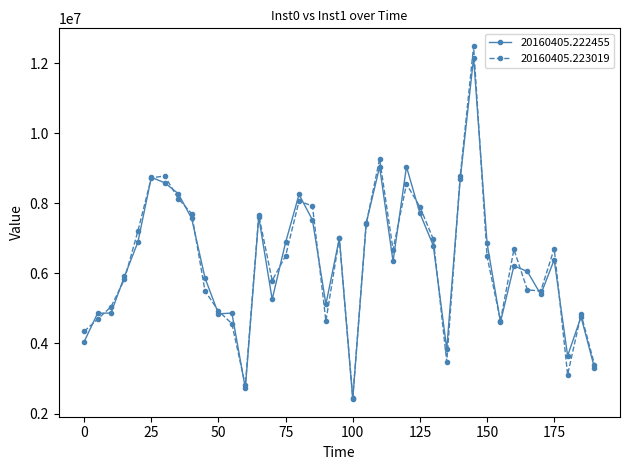

What is the value of the 20160405.223019 point at the 23rd from the left?

9267278